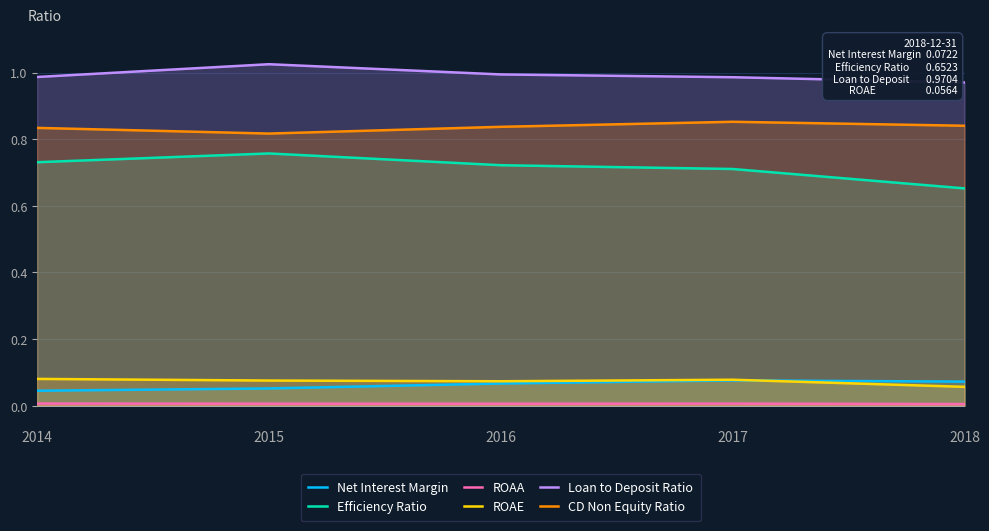

How many categories are shown in the chart?

5